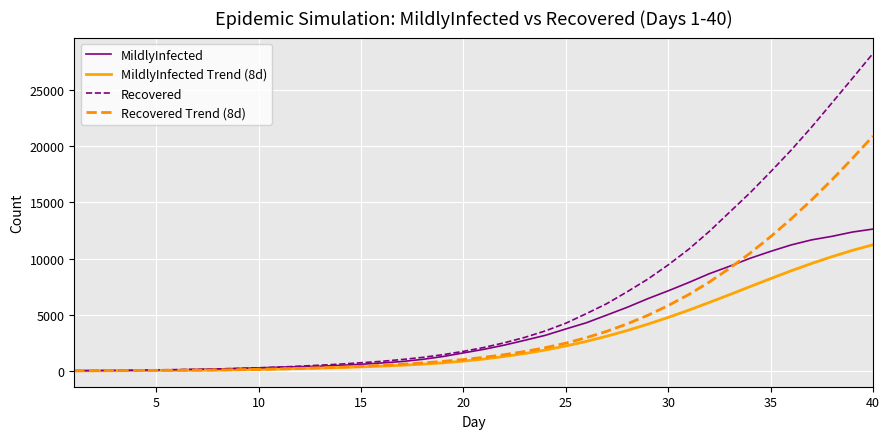

What is the maximum value shown in the chart?

28276.0